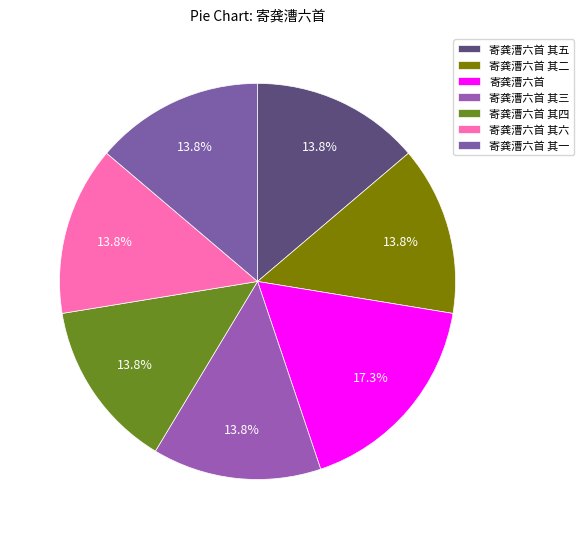

What percentage is NOT represented by 寄龚漕六首 其二?

86.2%